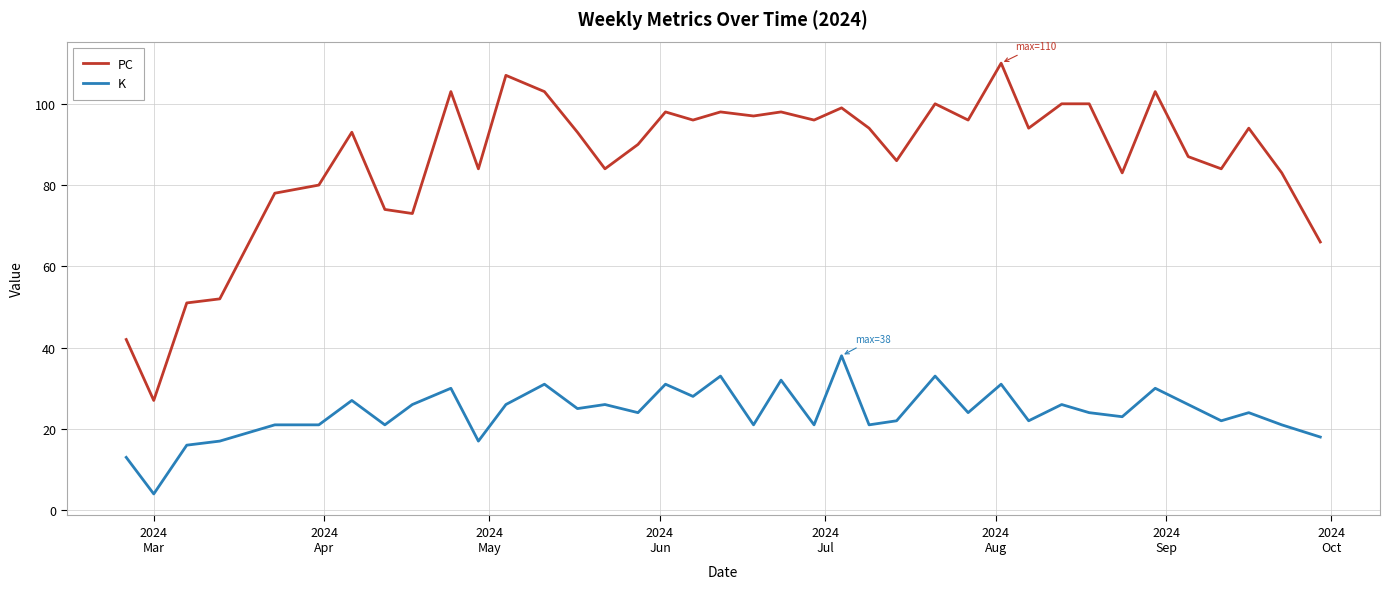

True or false: PC and K intersect in this chart.

False